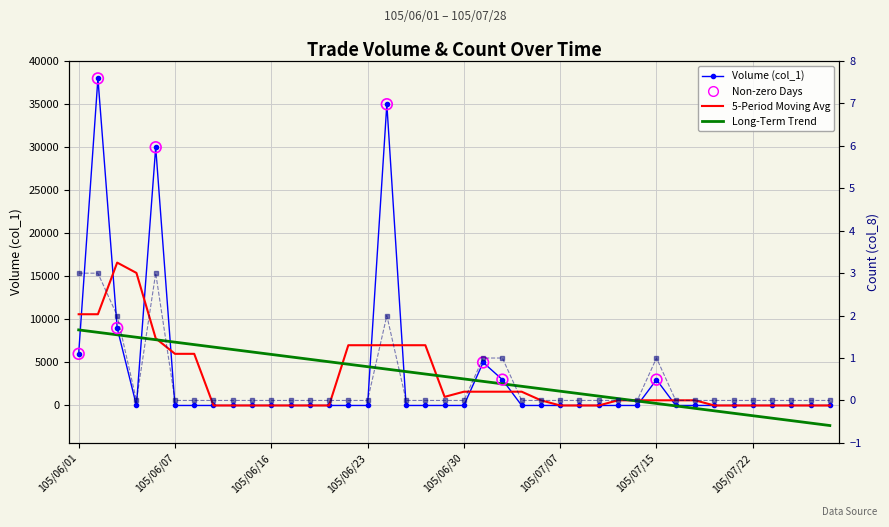

Which series has the largest total across all categories?

Volume (col_1)